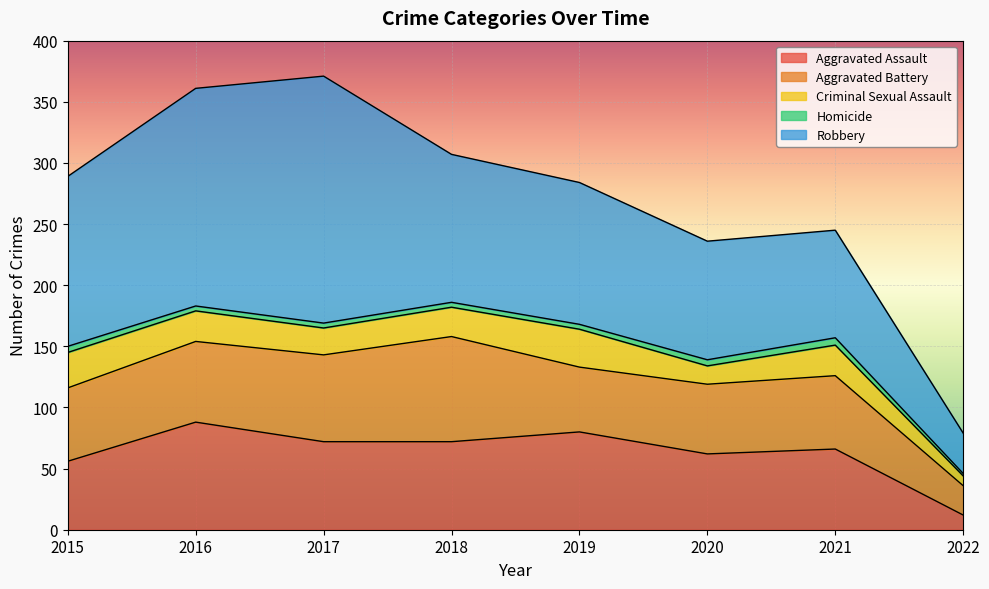

True or false: Aggravated Assault has more than 2 interior local peaks.

True